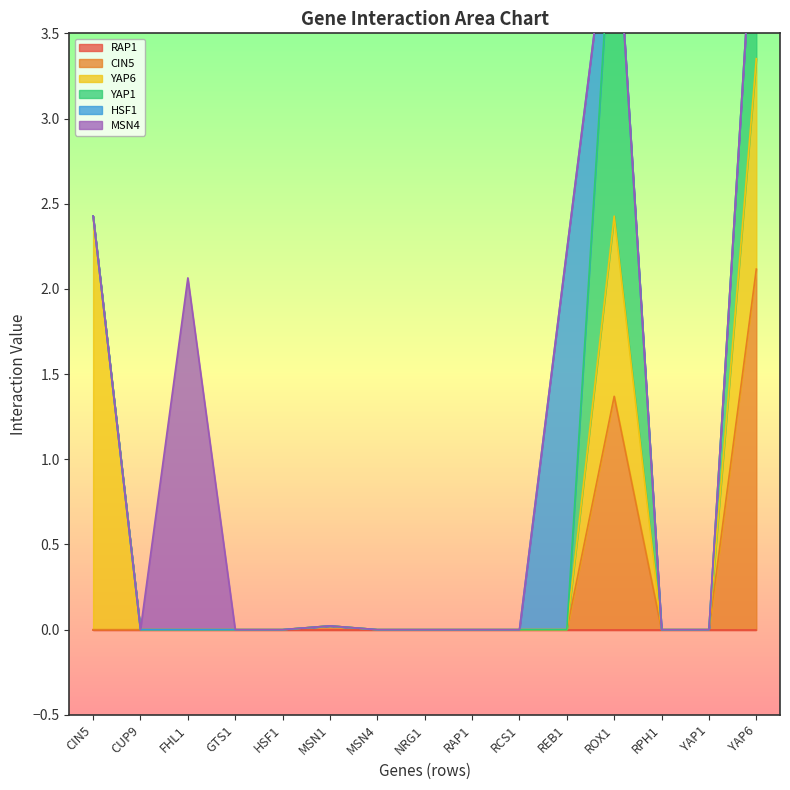

What is the difference between the maximum and second lowest values in the YAP6 series?

2.4